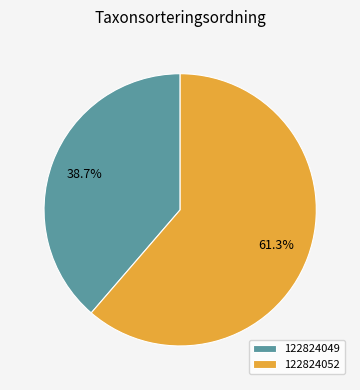

What is the ratio of the value at 122824052 to the value at 122824049?

1.6